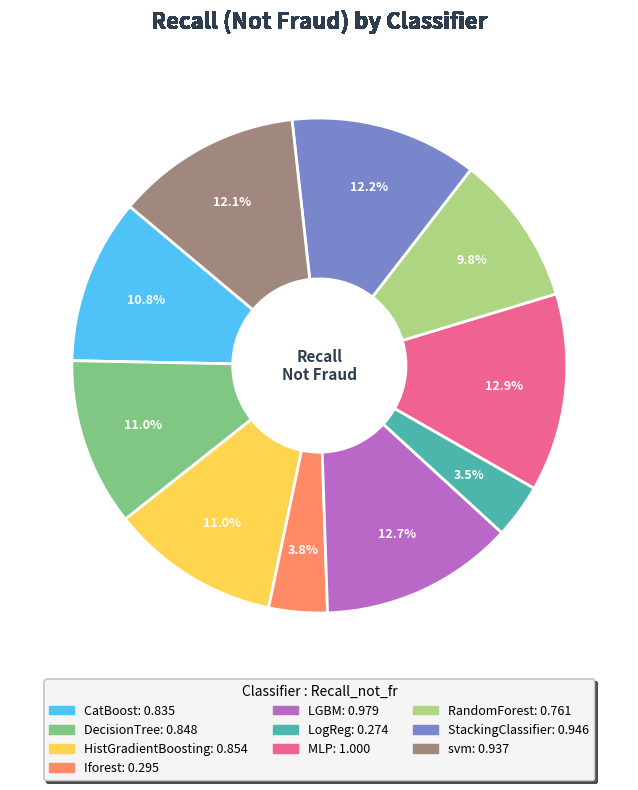

Count the number of slices in the pie.

10